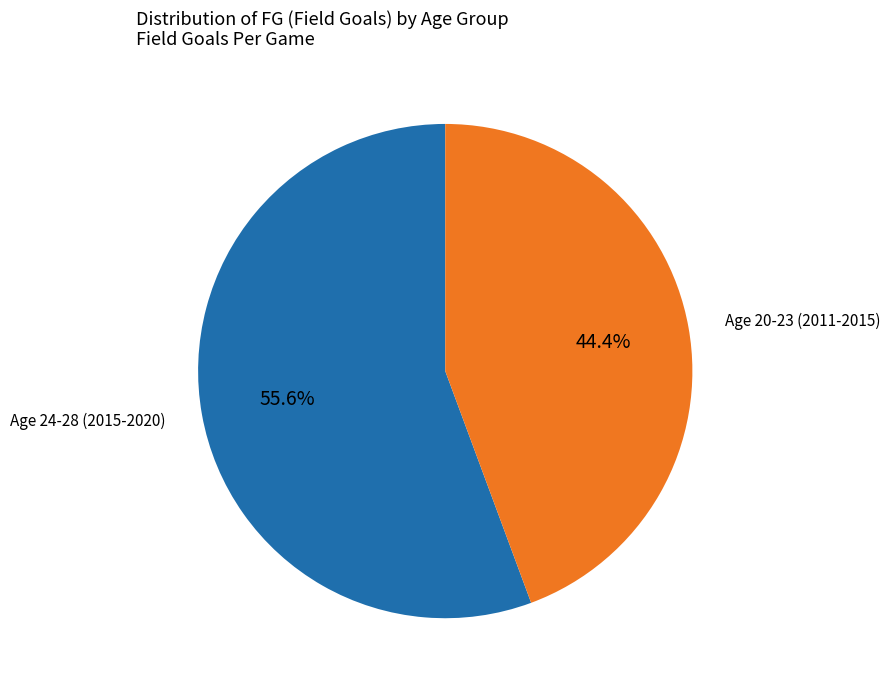

Which has a higher value, Age 24-28 (2015-2020) or Age 20-23 (2011-2015)?

Age 24-28 (2015-2020)